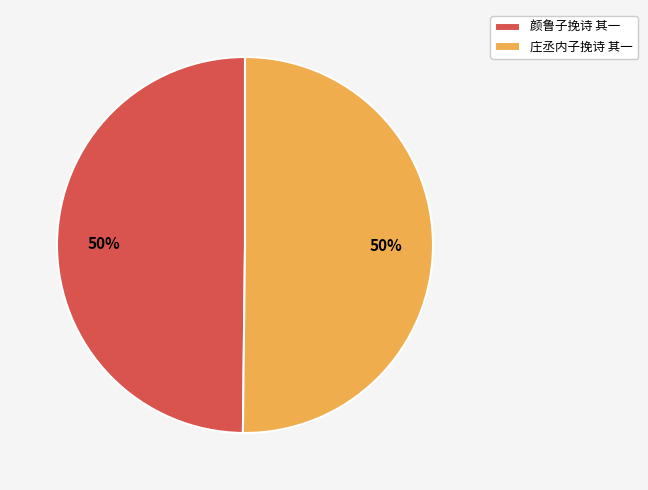

To the nearest percent, what is the average slice percentage?

50%